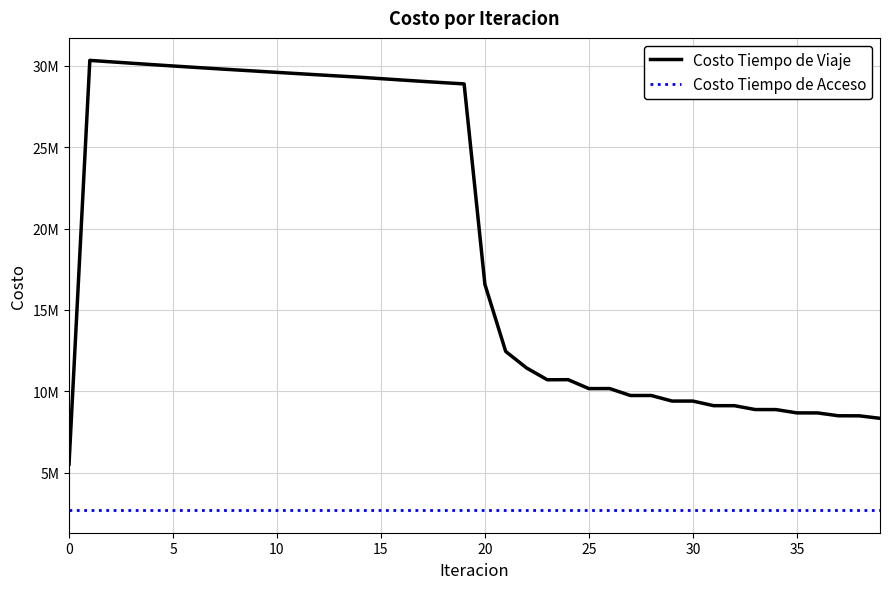

Does the chart have visible grid lines?

Yes